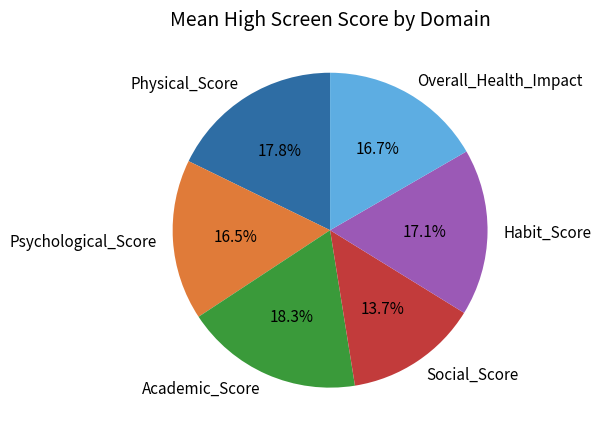

What is the ratio of the value at Habit_Score to the value at Academic_Score?

0.9